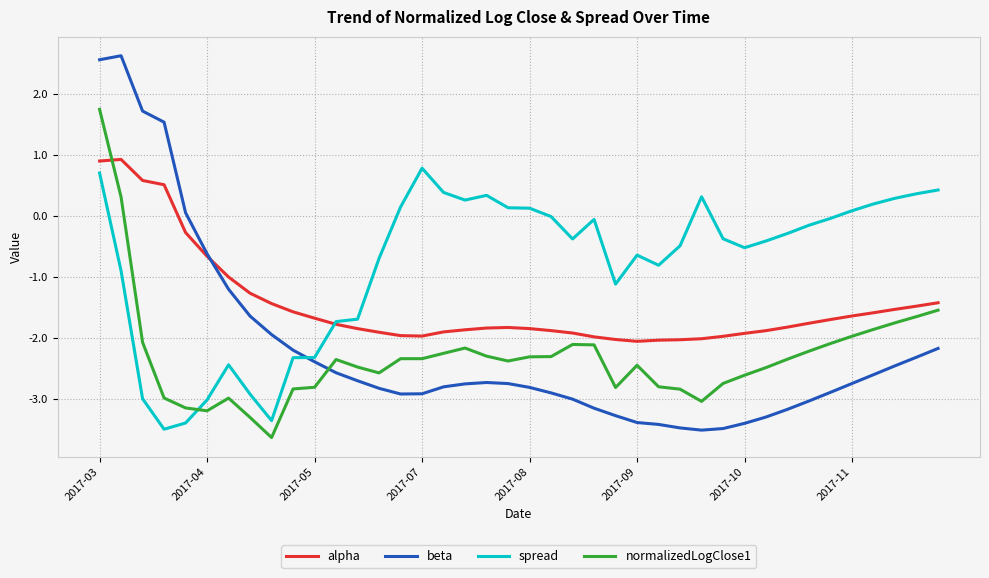

Which series has the largest total across all categories?

spread